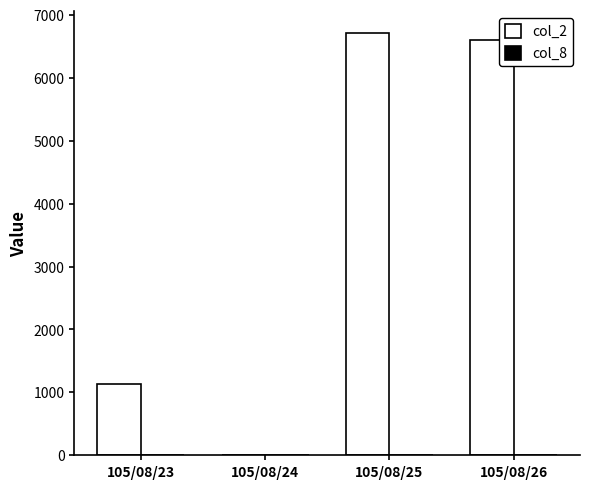

True or false: col_2 has a value of 701 at 105/08/23.

False